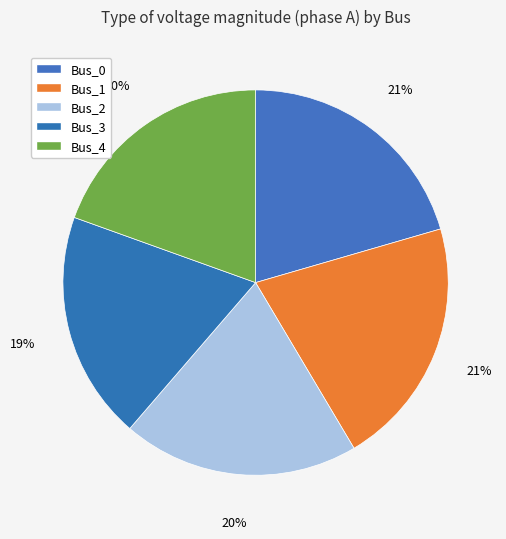

How many segments does this pie chart have?

5